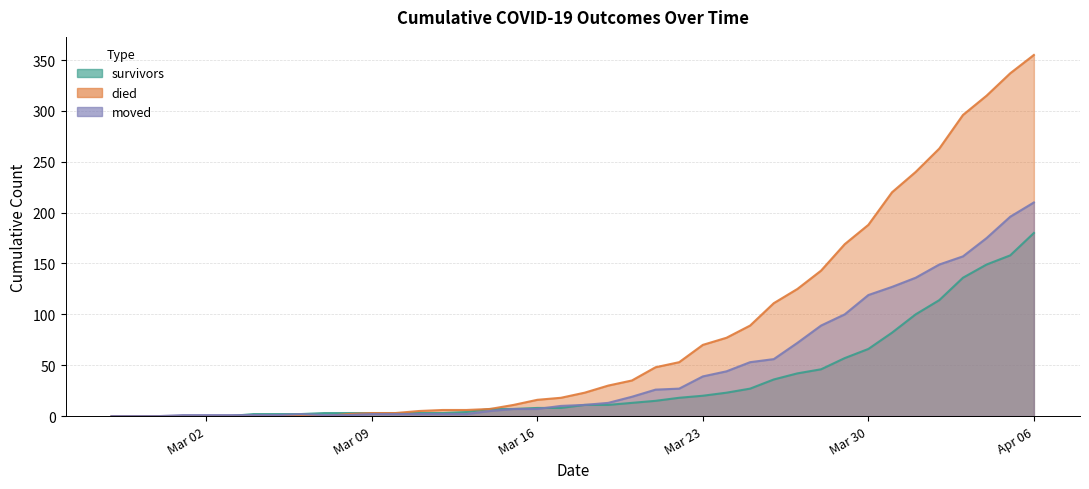

How many values in the died series are below 23?

20